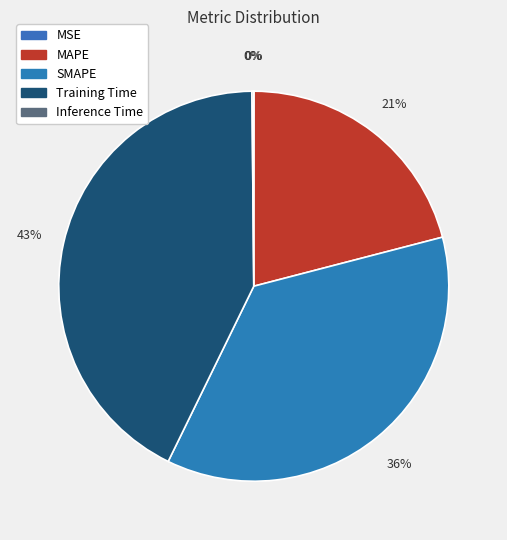

Combined, do Inference Time and MAPE account for over 50%?

No